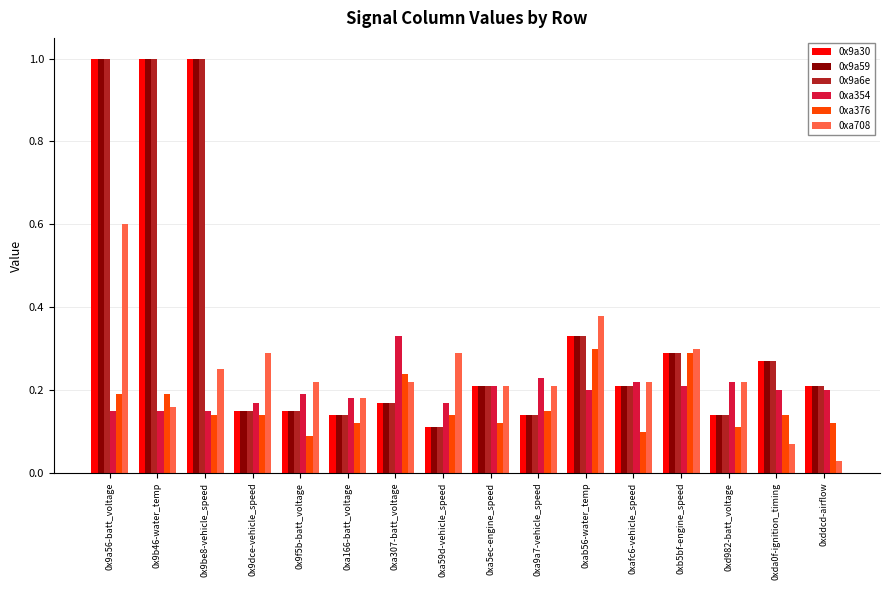

How many bars are there in total?

96